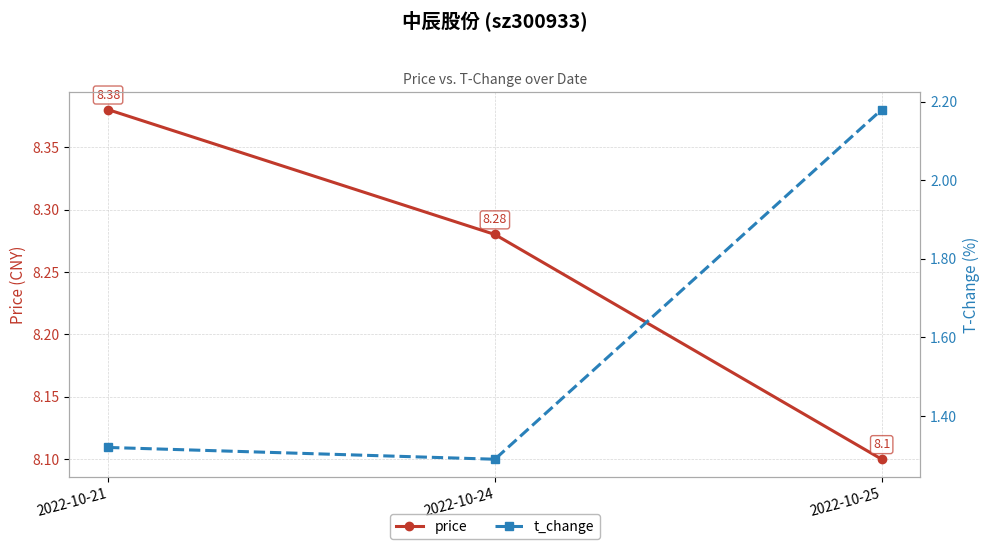

How many data points does each series have?

3